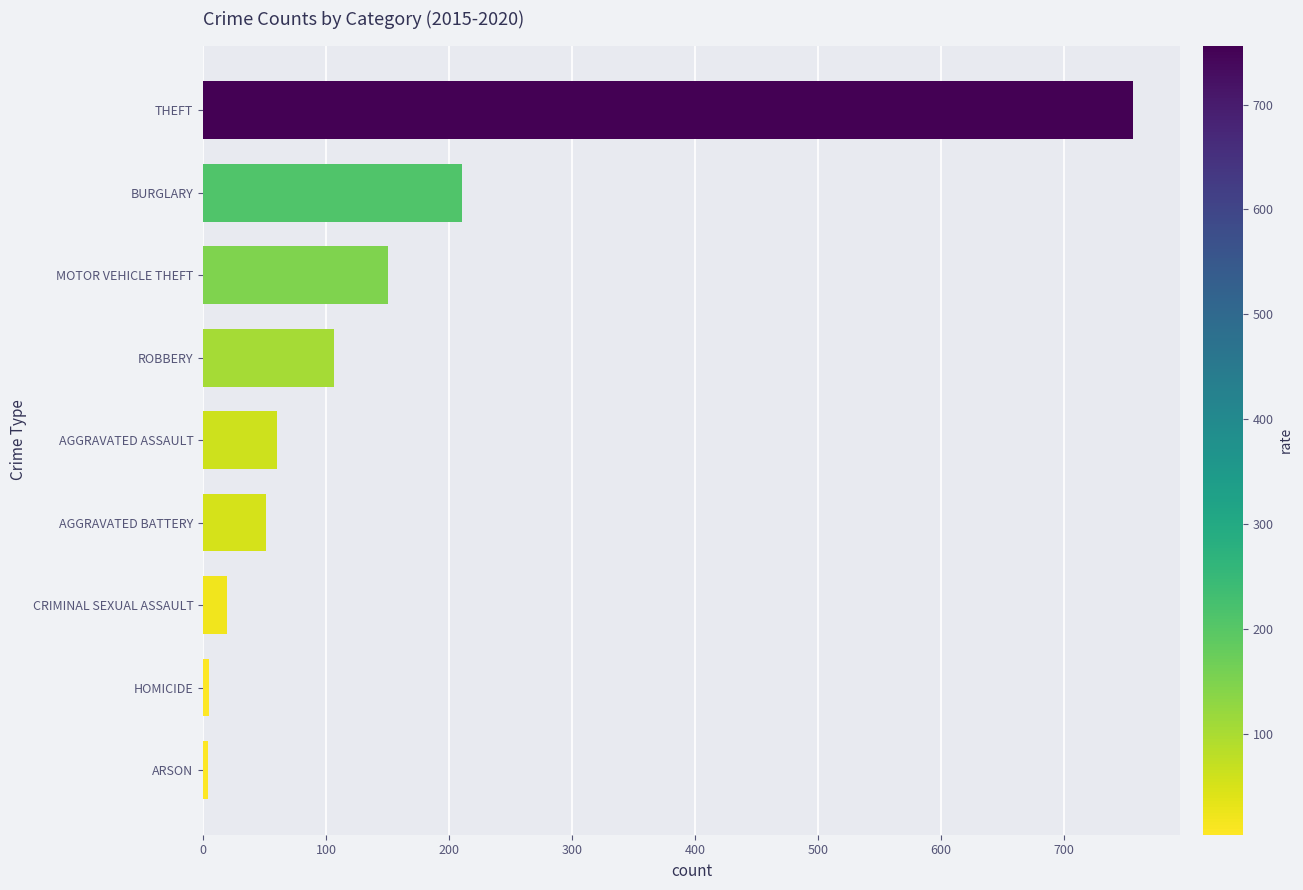

Does the chart contain stacked bars?

No